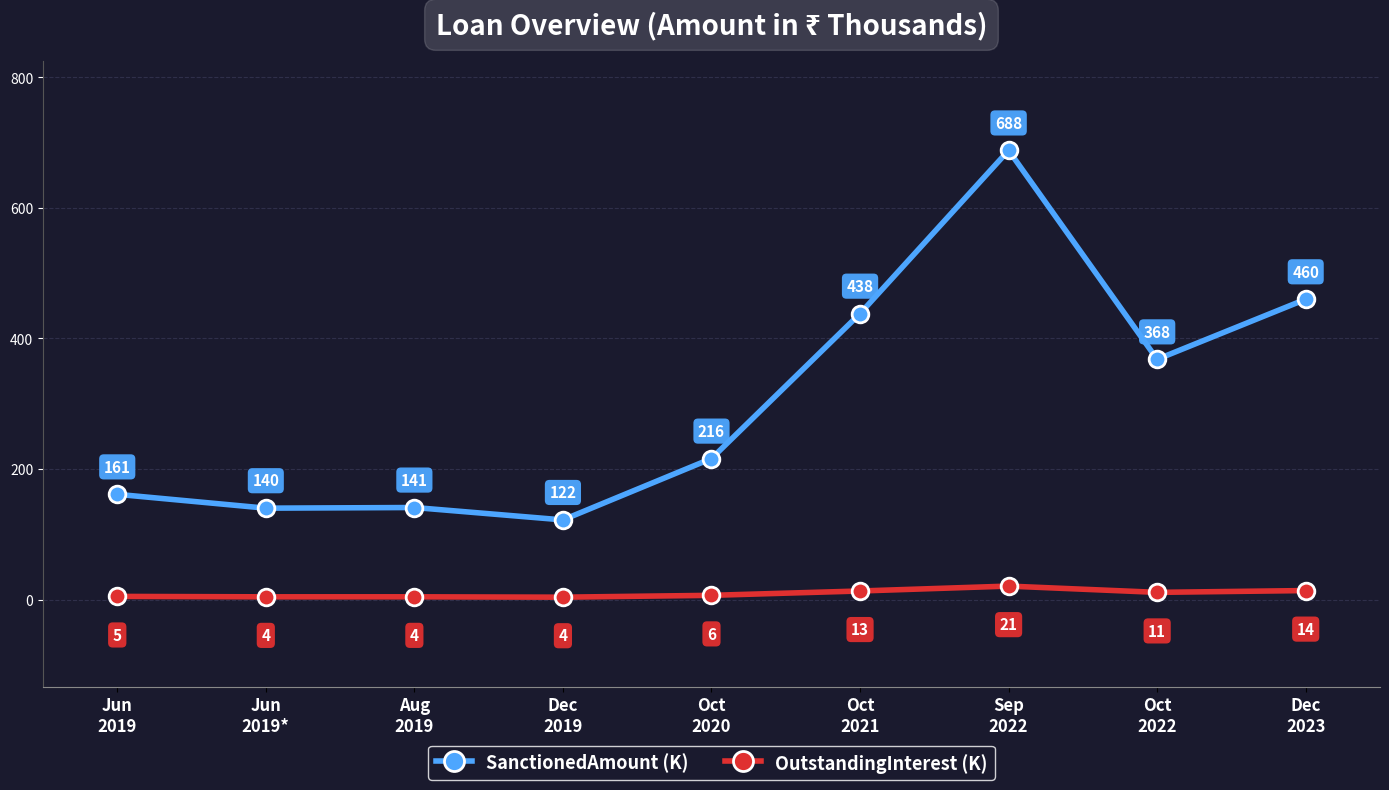

What is the greatest value displayed?

688.0